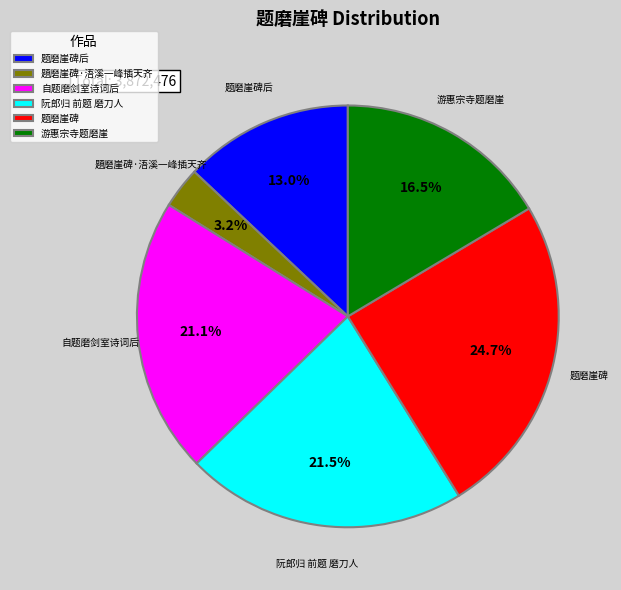

Approximately how many times larger is the value at 题磨崖碑 compared to 阮郎归 前题 磨刀人?

1.1